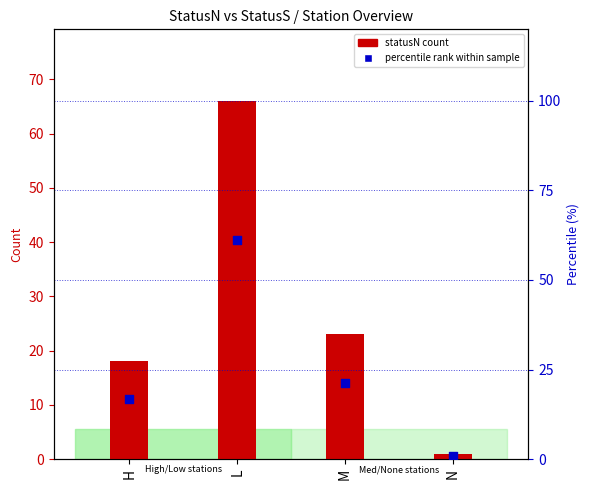

What is the total value across all series at M?

44.3